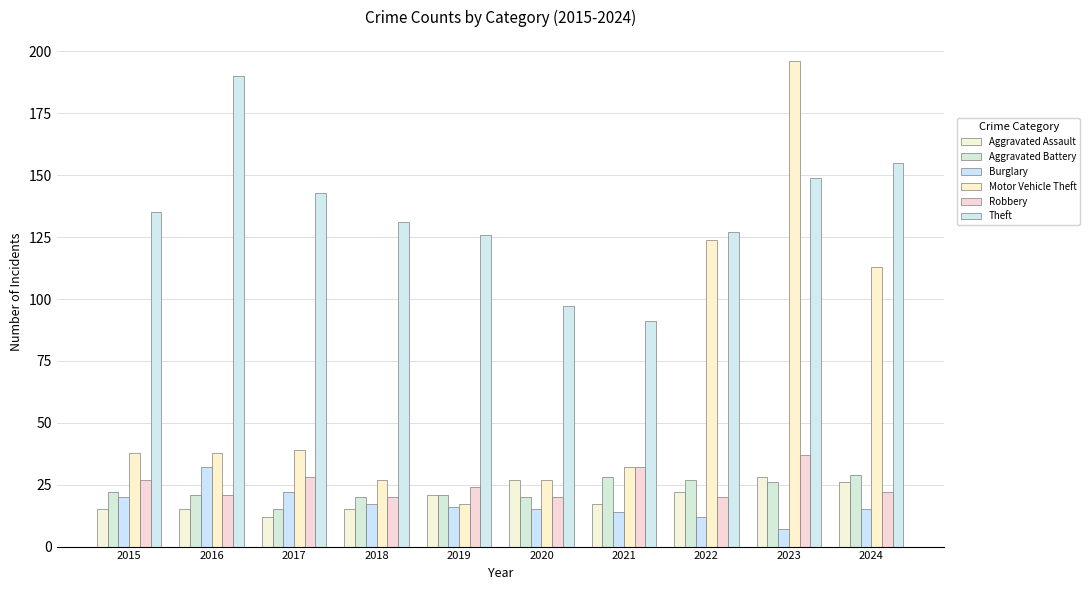

What is the spread (max minus min) of values at 2022?

115